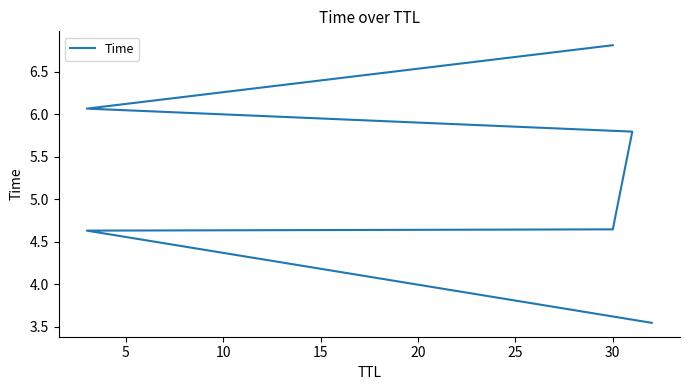

What is the difference between the maximum and minimum values?

3.3